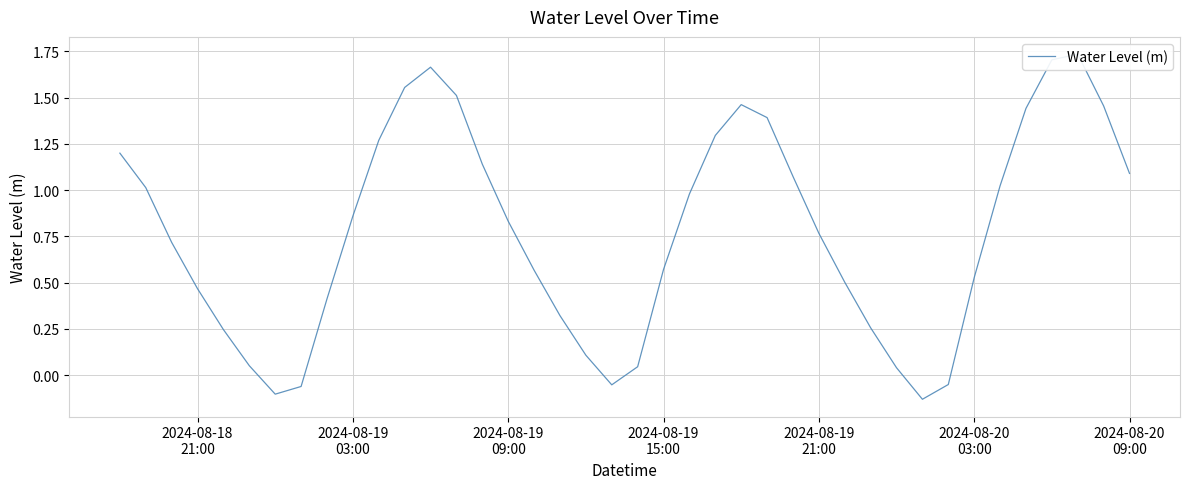

What is the sum of all values?

30.9